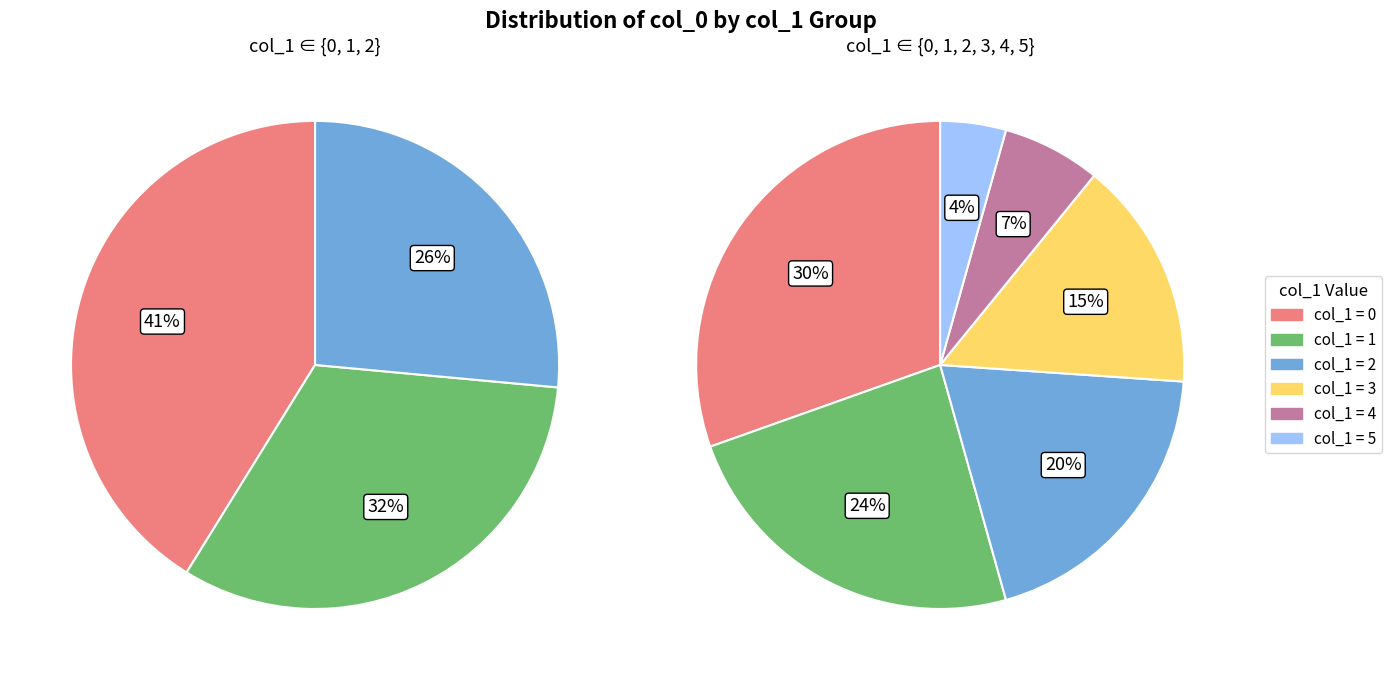

Is 1 the majority of the pie?

No